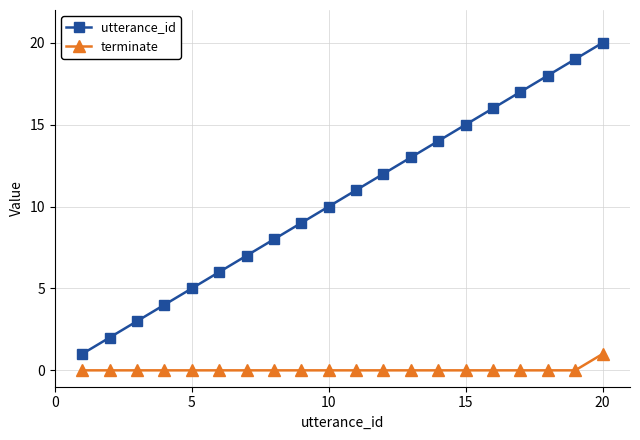

List the series in order of their overall mean, highest first.

utterance_id, terminate